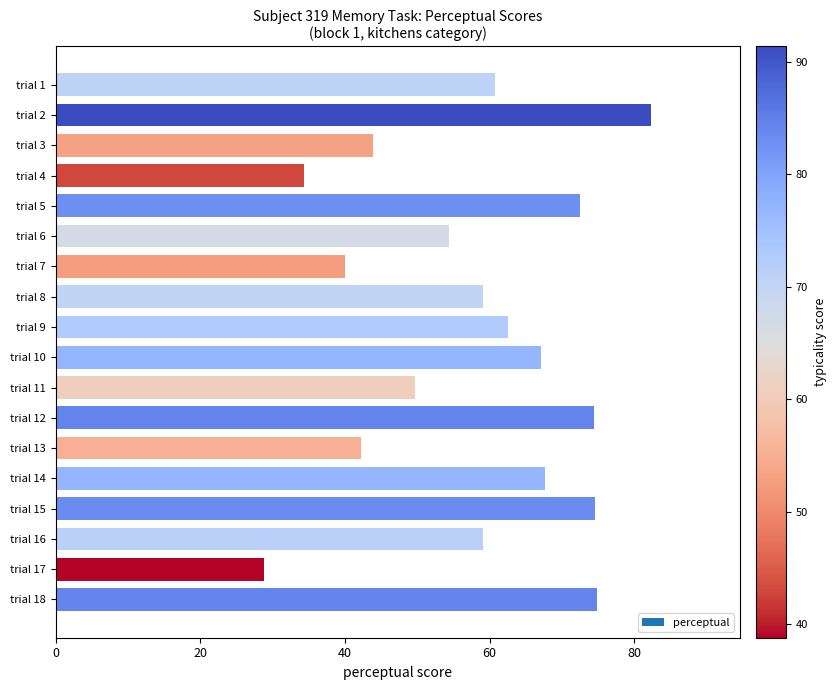

Approximately how many times larger is the value at trial 18 compared to trial 12?

1.0